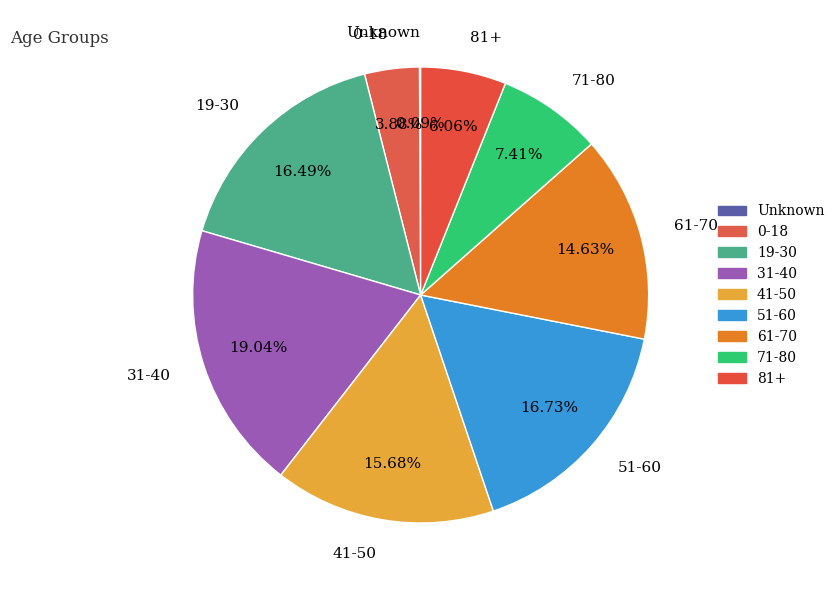

How much of the chart is everything except 71-80?

92.6%